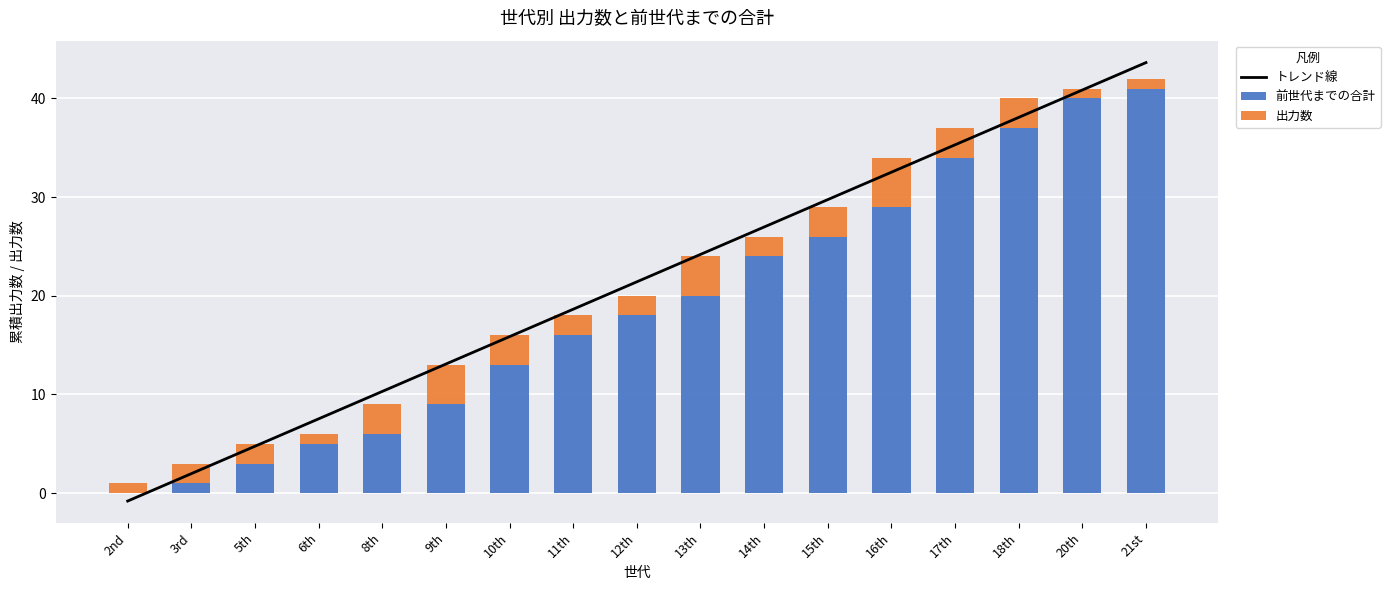

What is the difference between the highest and lowest values at 13th?

20.2